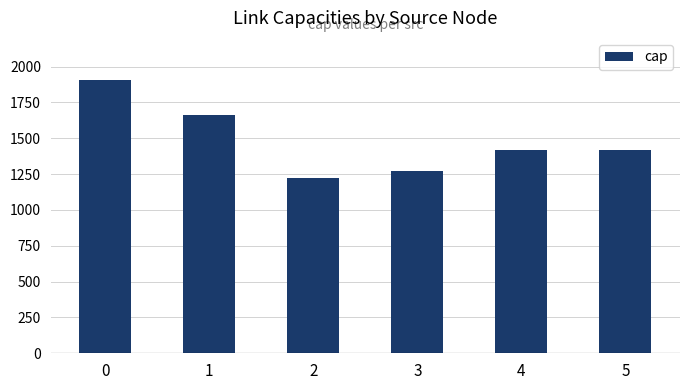

Is it true that the value at 4 is 1997?

False